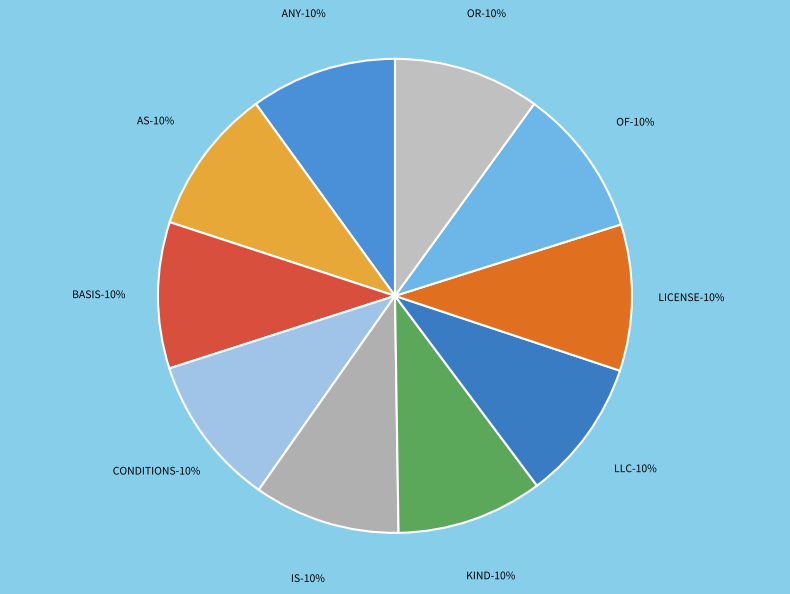

Approximately how many times larger is the value at IS compared to KIND?

1.0